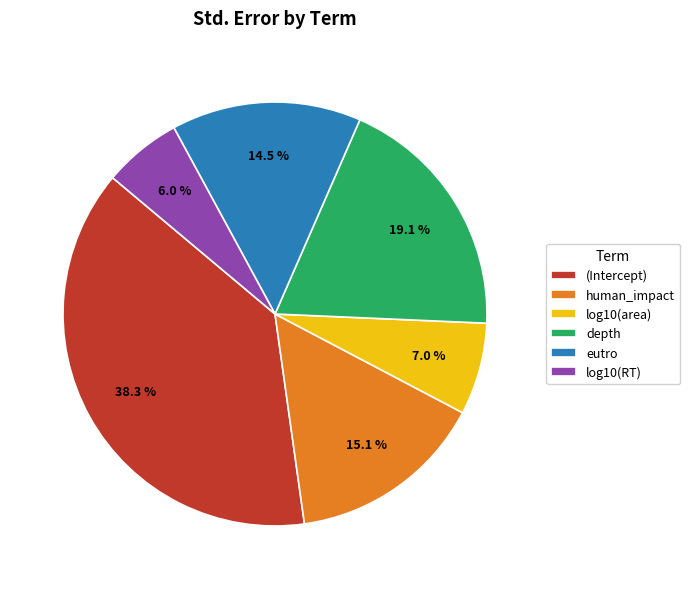

To the nearest percent, what percentage of the pie is (Intercept)?

38%